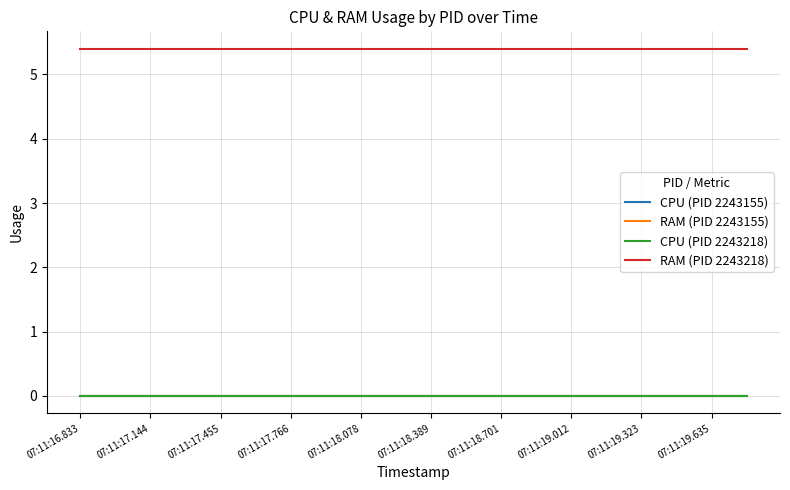

How many lines are shown in the chart?

4